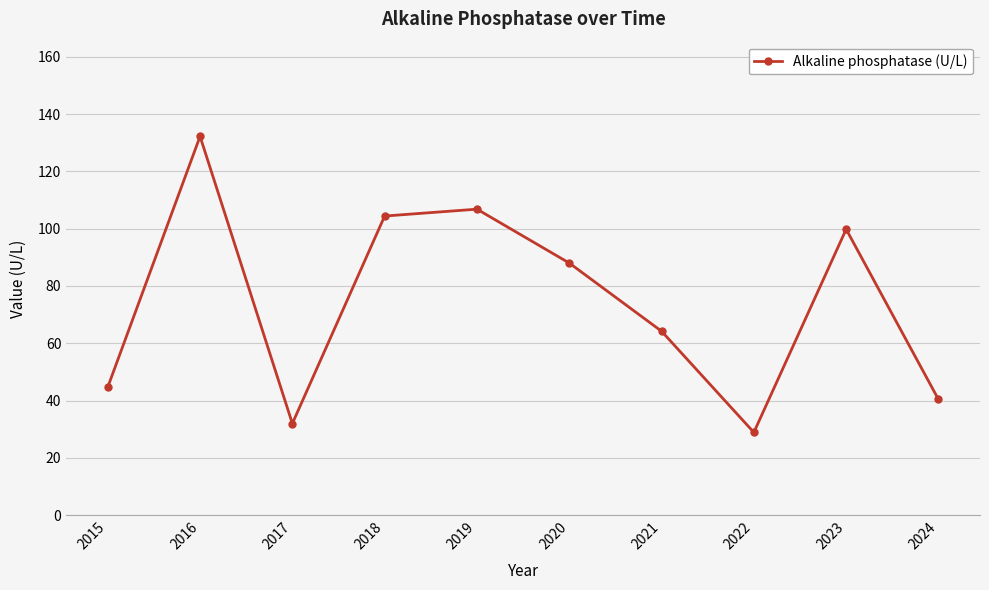

How many lines are shown in the chart?

1